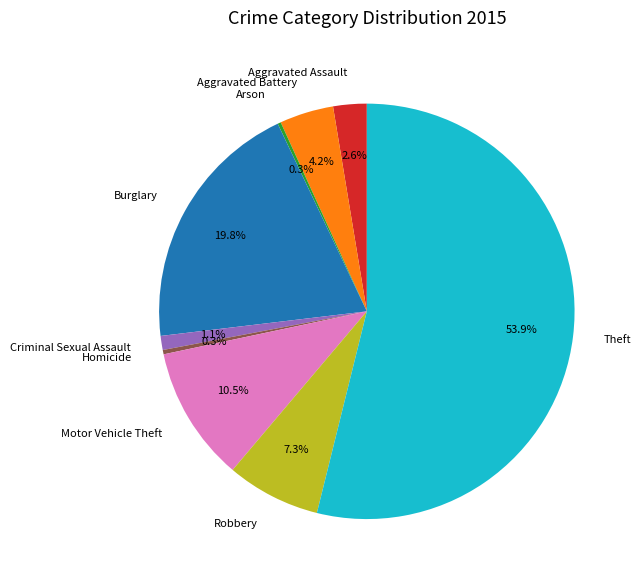

Approximately how many times larger is the value at Burglary compared to Theft?

0.4